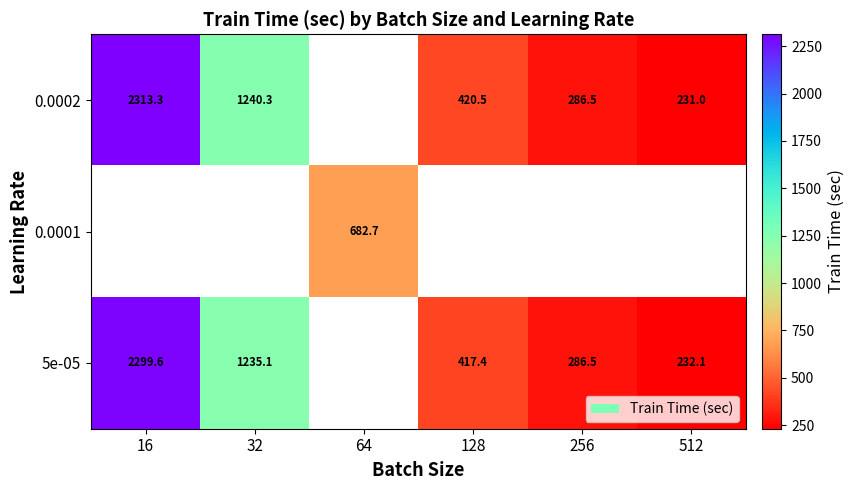

What is the maximum value shown in the chart?

2313.3